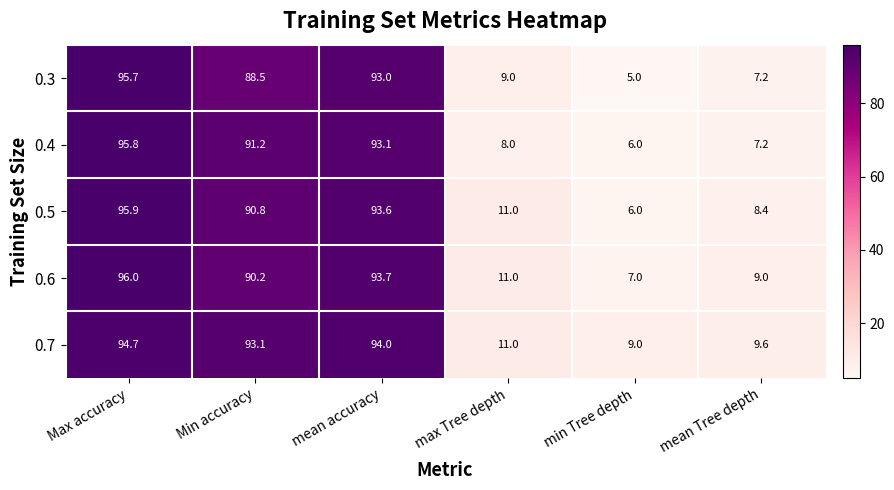

At how many categories does at least one series exceed 29?

3